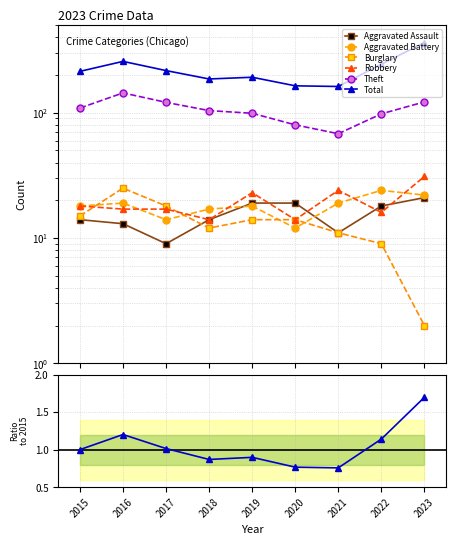

What is the difference between the Burglary values at 2016 and 2015?

10.0